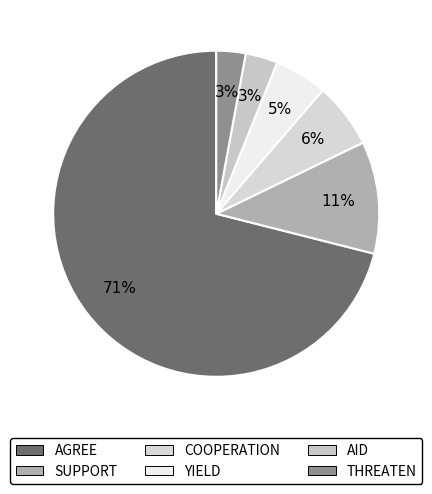

Between YIELD and AGREE, which is larger?

AGREE